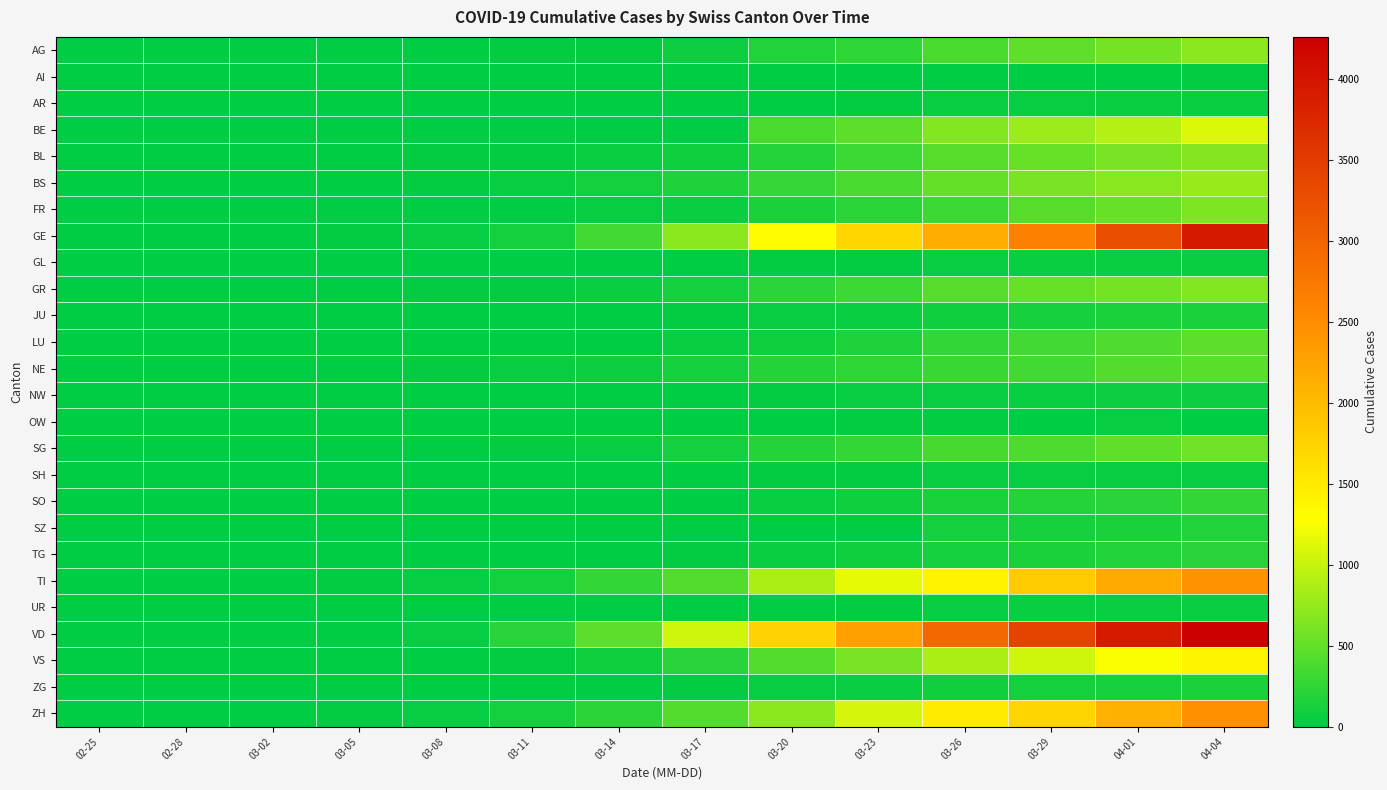

Which series has the largest range (max minus min)?

VD